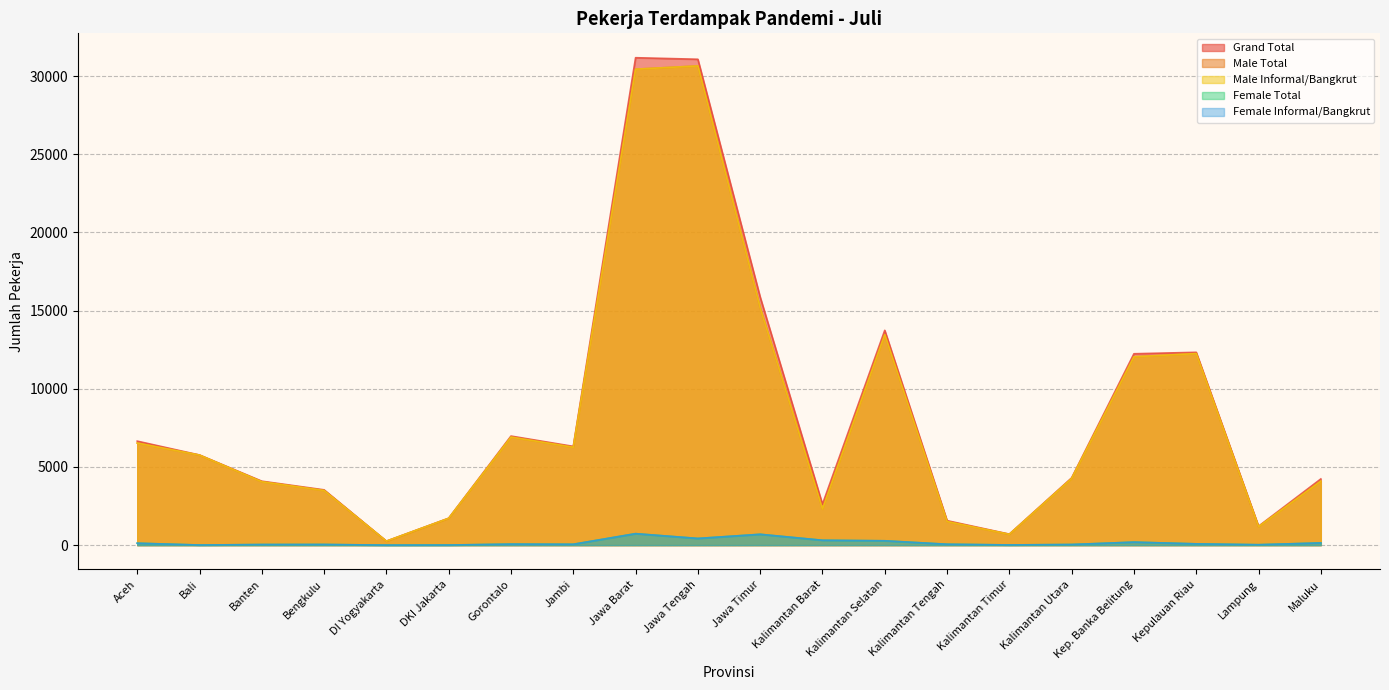

How many data points in Grand Total are less than 5764?

10